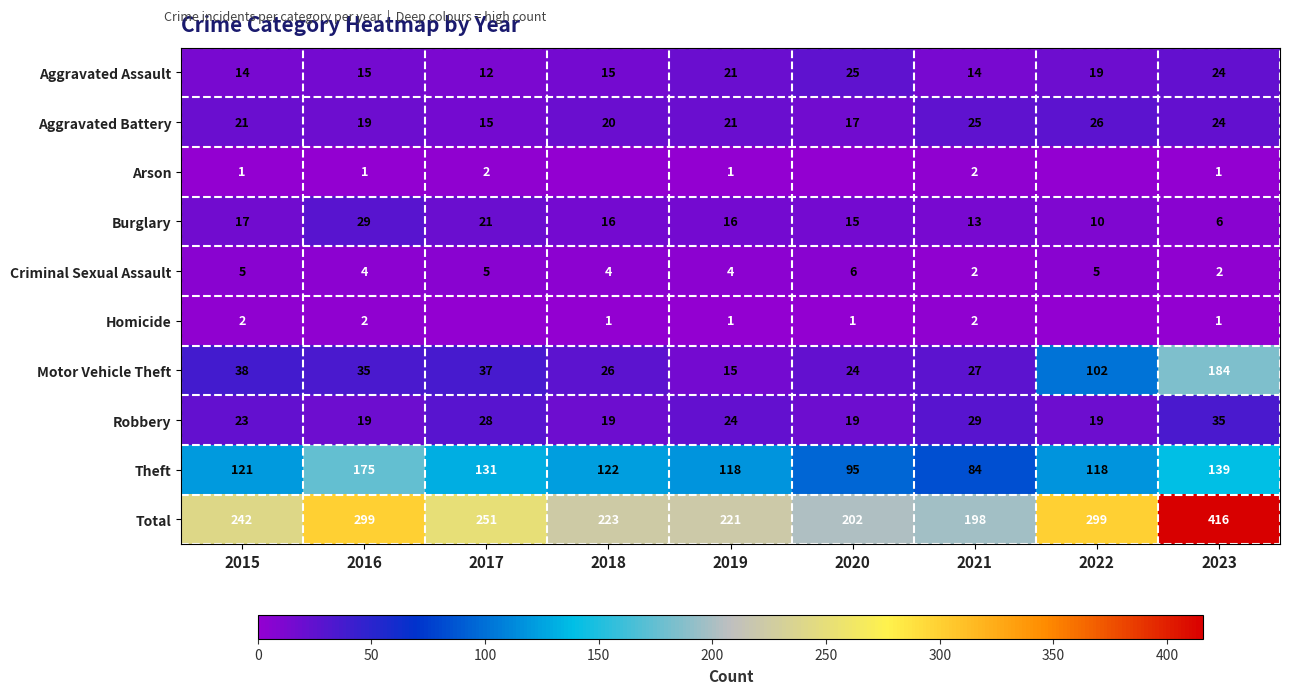

Is it true that Robbery equals 26 at 2018?

False